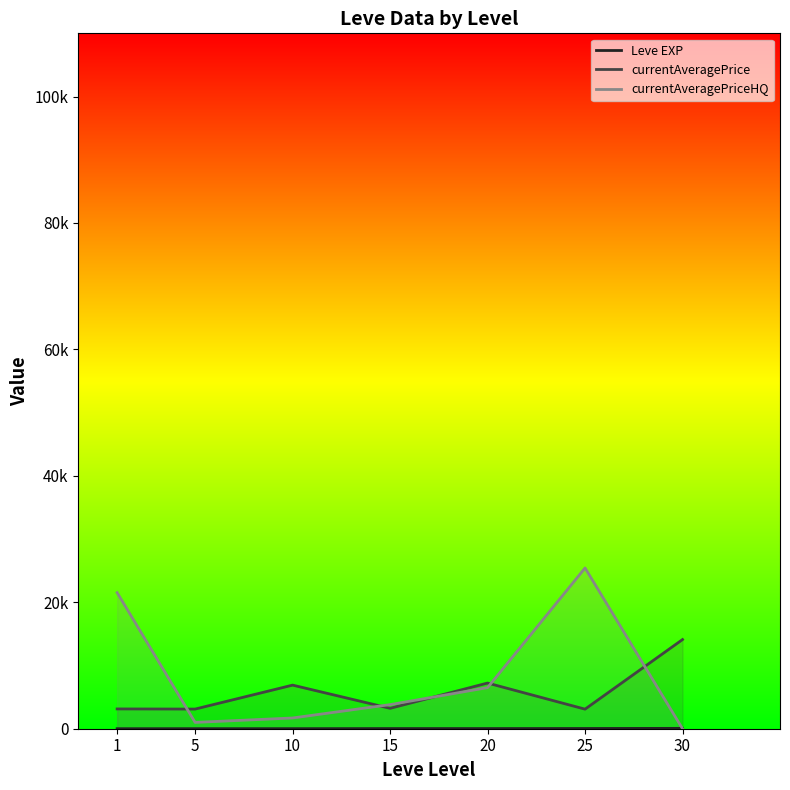

At which label is currentAveragePrice closest to 8600?

20